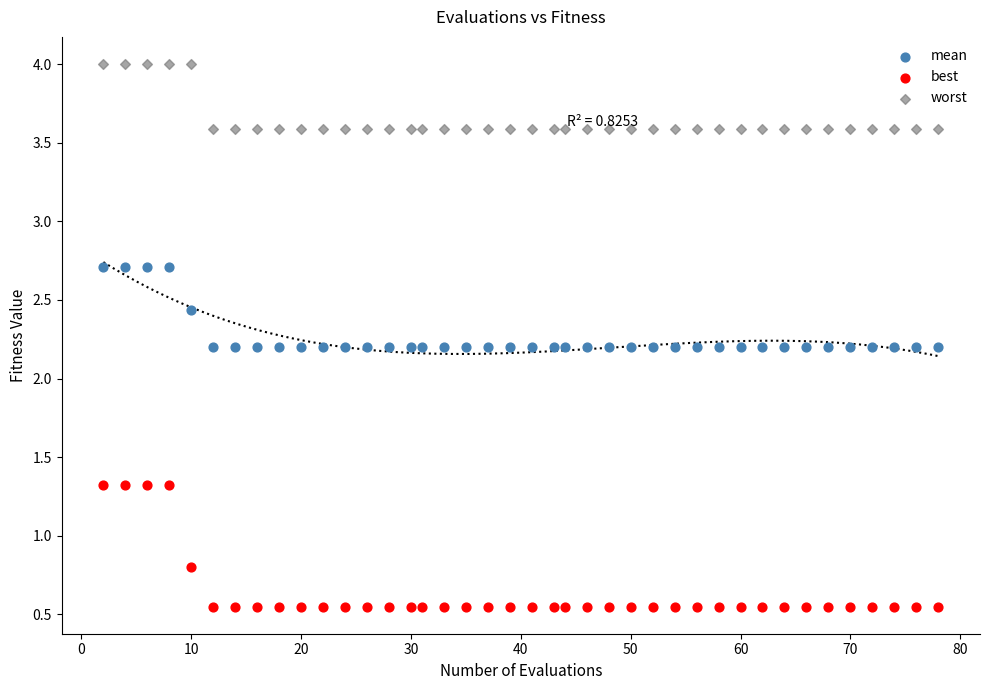

Which series has the largest Y range (max minus min)?

best